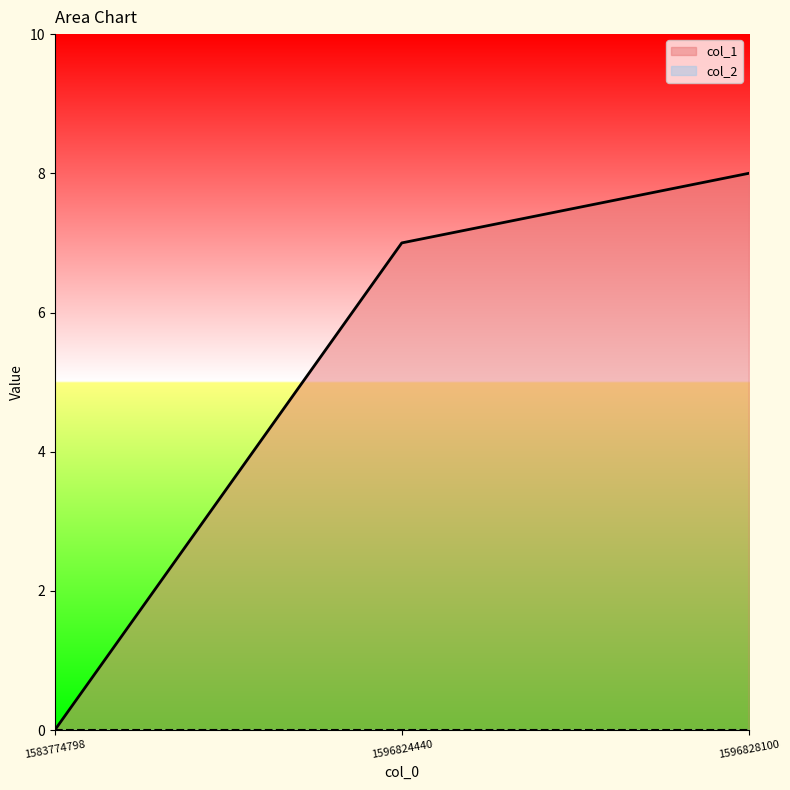

Reading left to right, transcribe all the data shown in this chart.

0	7	8